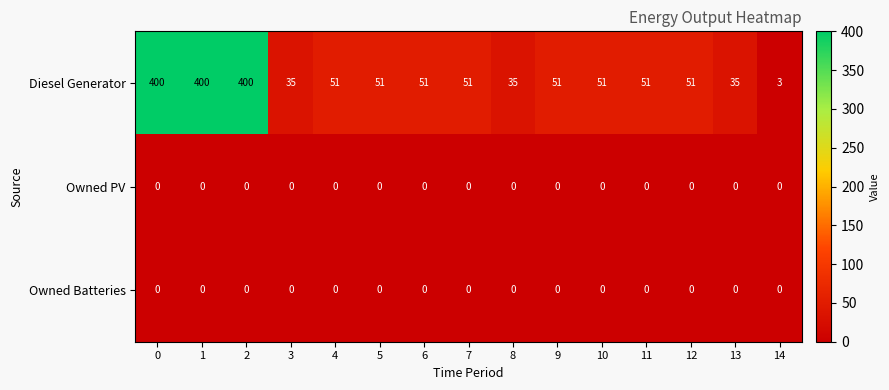

What is the difference between the highest and lowest values at 6?

51